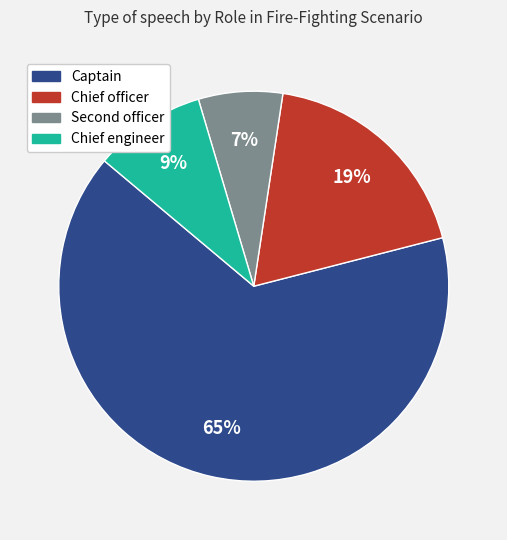

Count the number of slices in the pie.

4